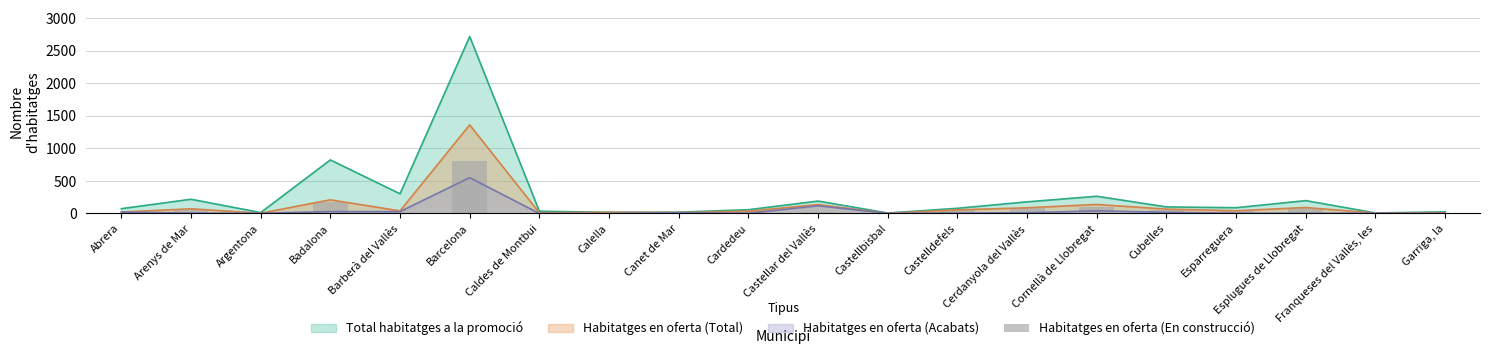

What is the label of the 11th bar from the left?

Castellar del Vallès